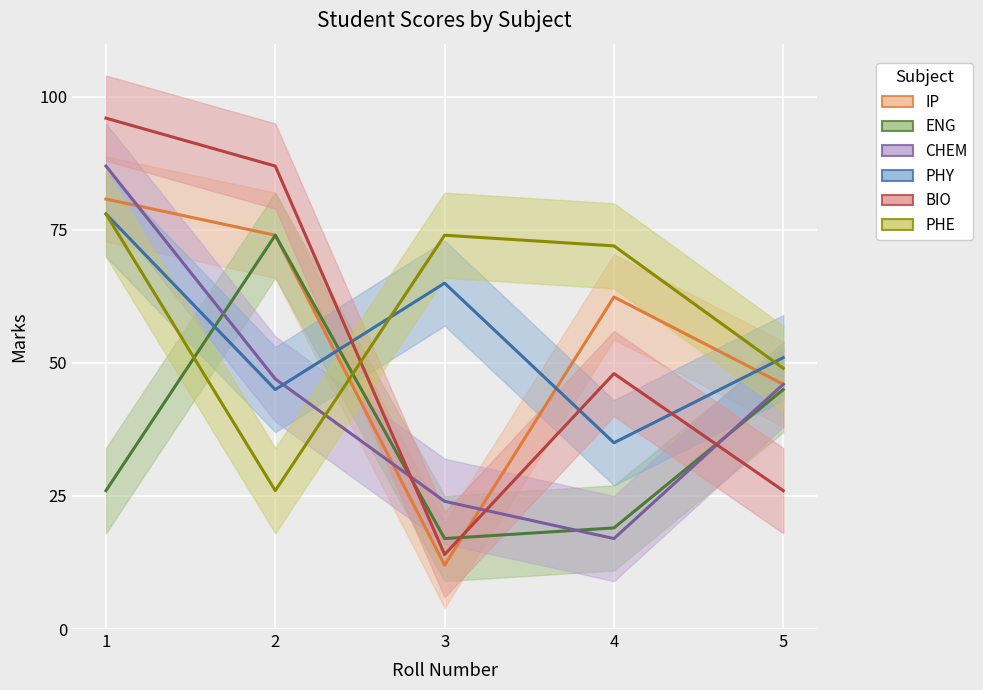

How many data points in PHE are above 72?

2